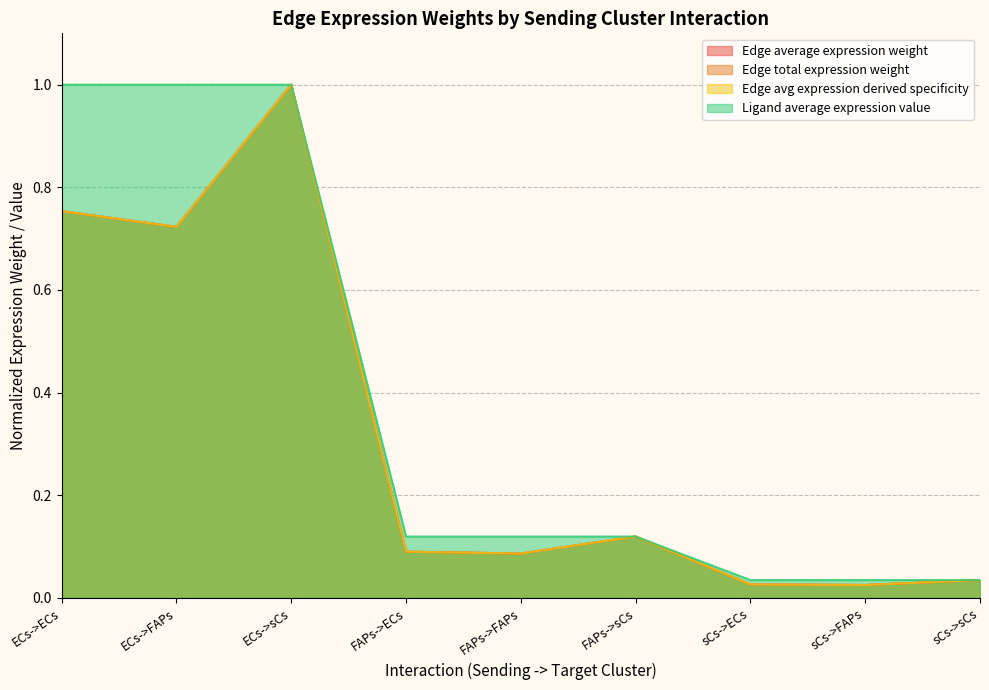

At which category is the sum across all series the highest?

ECs->sCs